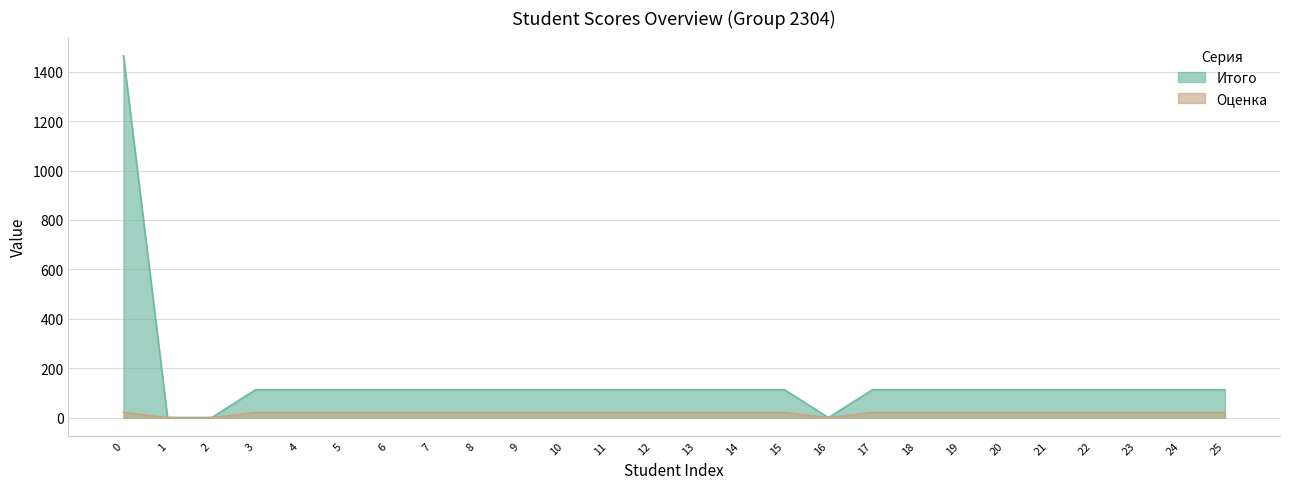

Rank the series at 16 from lowest to highest value.

Итого, Оценка